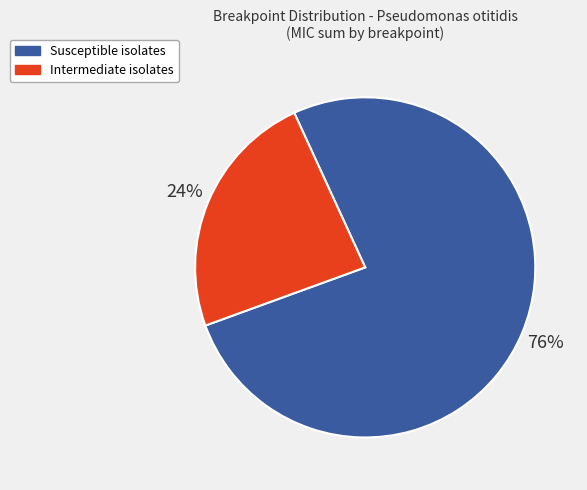

Is there a majority slice in this chart?

Yes